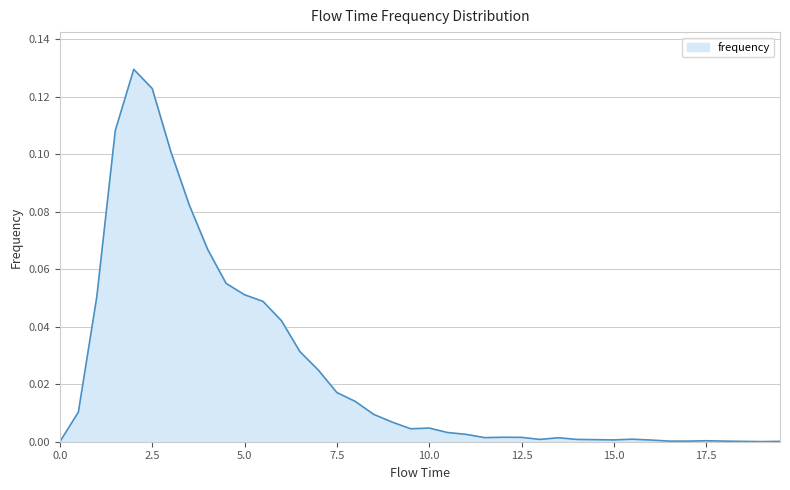

Reading left to right, list all the values displayed in this chart.

0.0	0.0	0.1	0.1	0.1	0.1	0.1	0.1	0.1	0.1	0.1	0.0	0.0	0.0	0.0	0.0	0.0	0.0	0.0	0.0	0.0	0.0	0.0	0.0	0.0	0.0	0.0	0.0	0.0	0.0	0.0	0.0	0.0	0.0	0.0	0.0	0.0	0.0	0.0	0.0